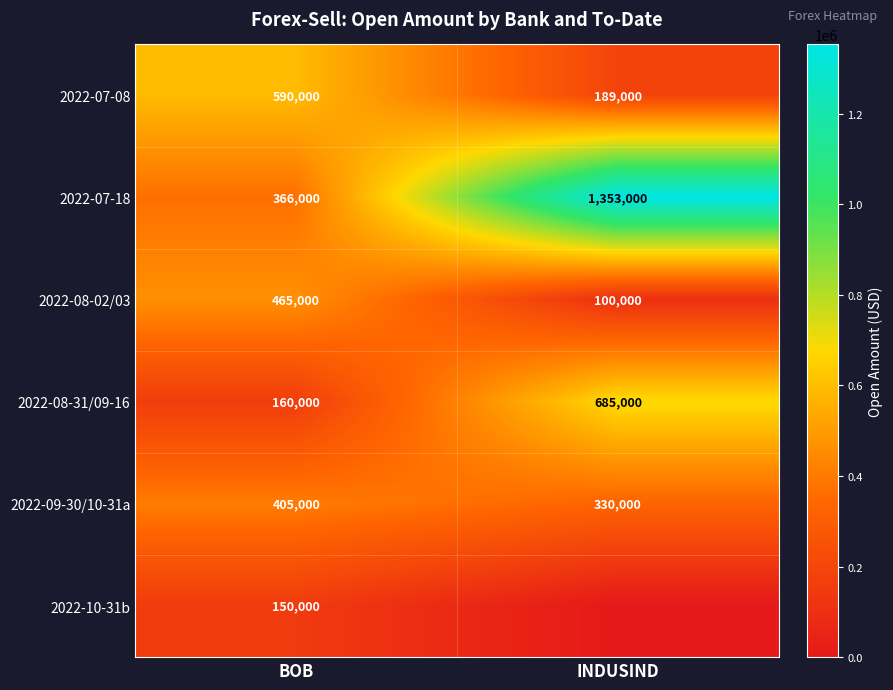

The value of 2022-07-08 at BOB is 590000. True or false?

True